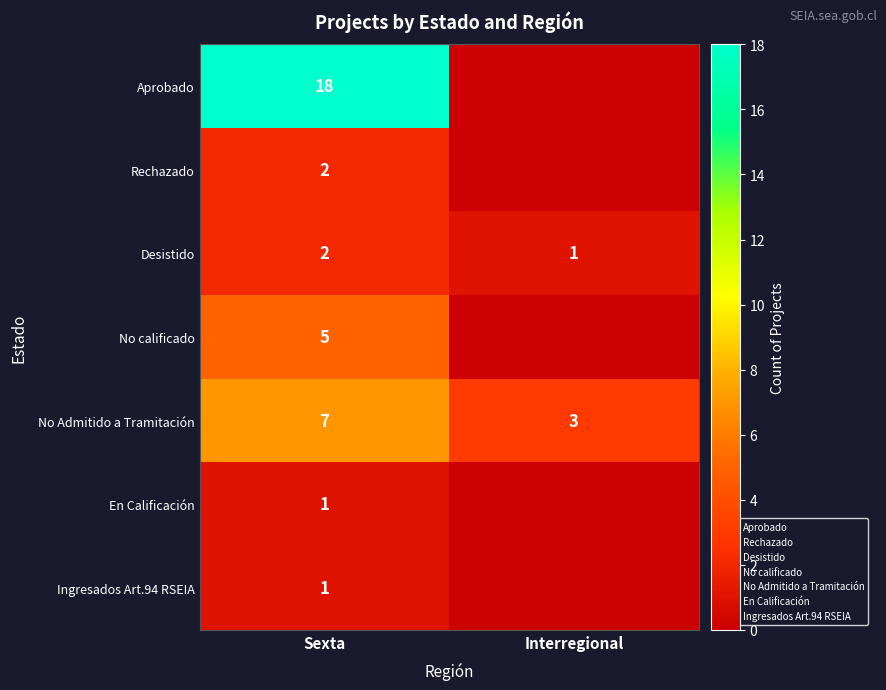

At which label does Desistido reach its minimum?

Interregional